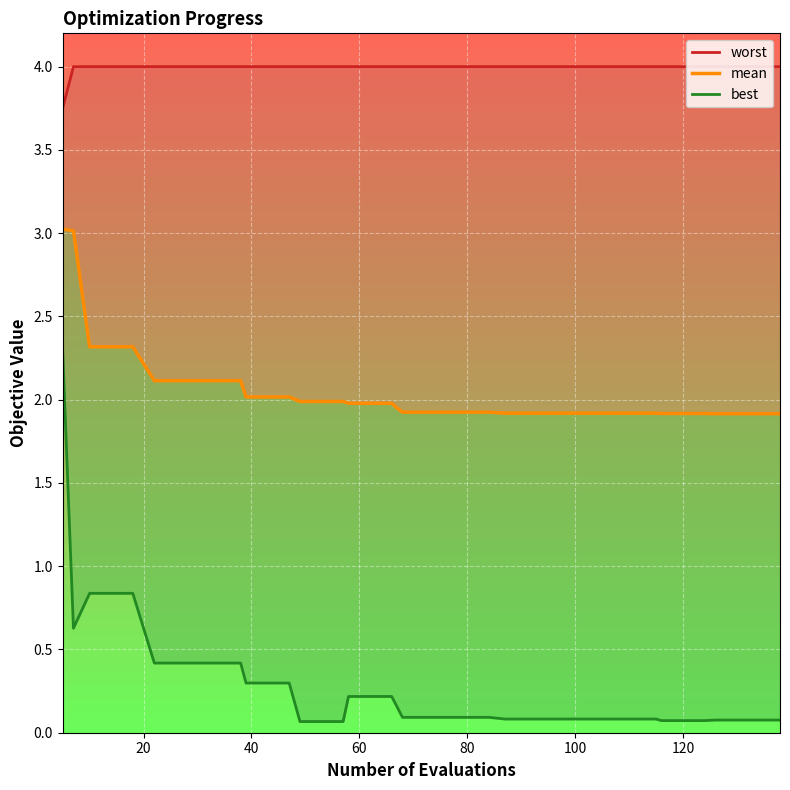

Is it true that worst equals 5.5 at 18?

False